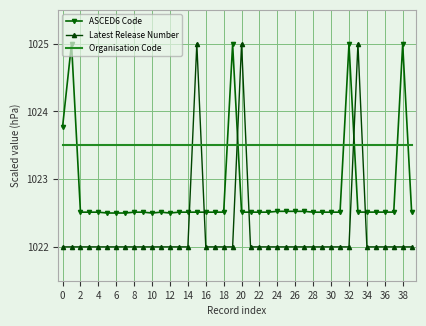

What is the maximum value shown in the chart?

1025.0